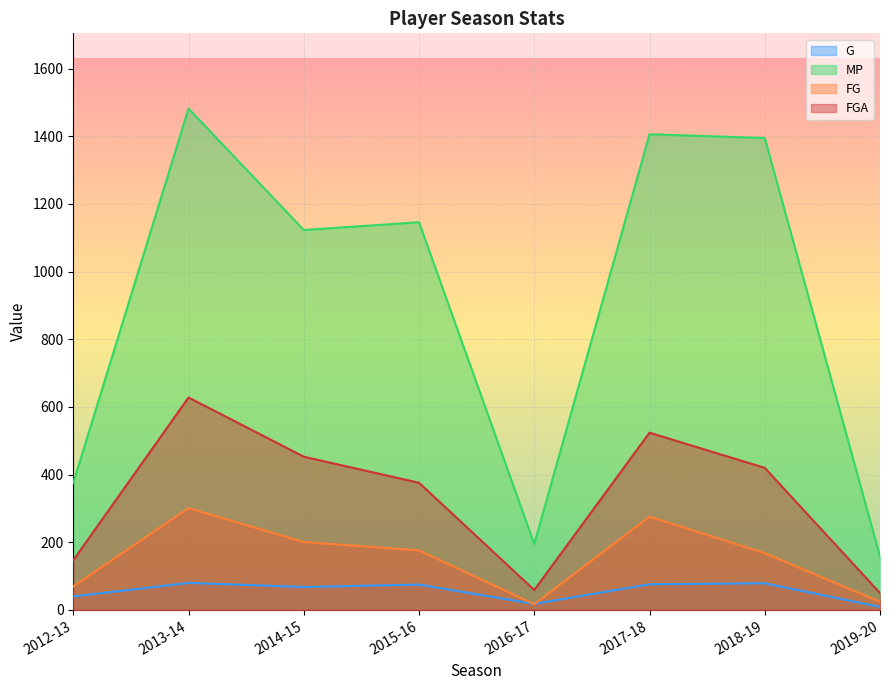

How many interior local valleys does the G series have?

2